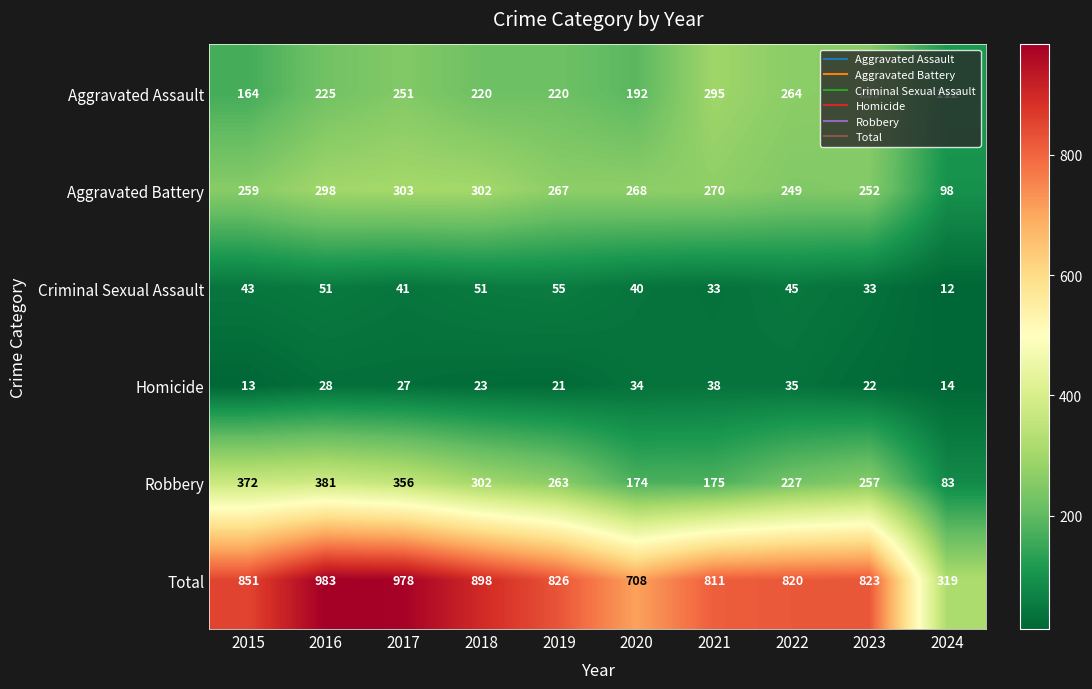

What is the average value of the Total series?

802